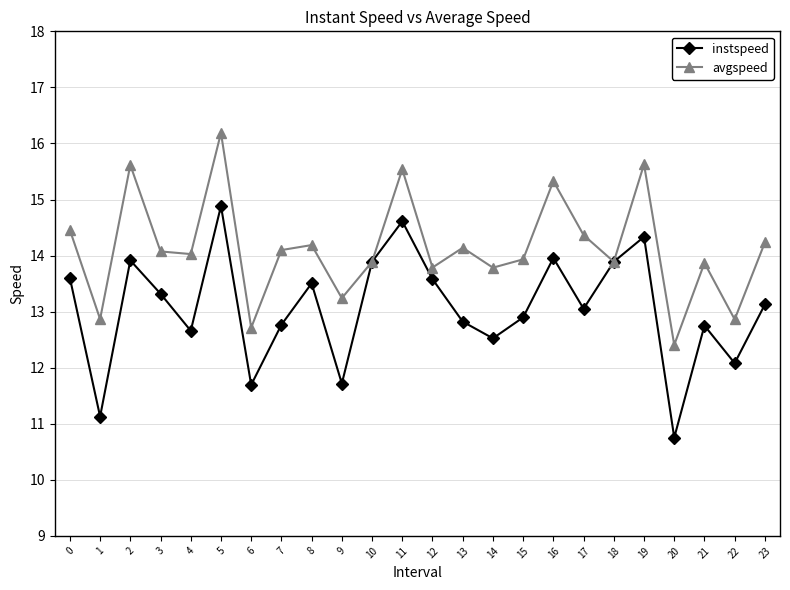

What is the minimum value shown in the chart?

10.8